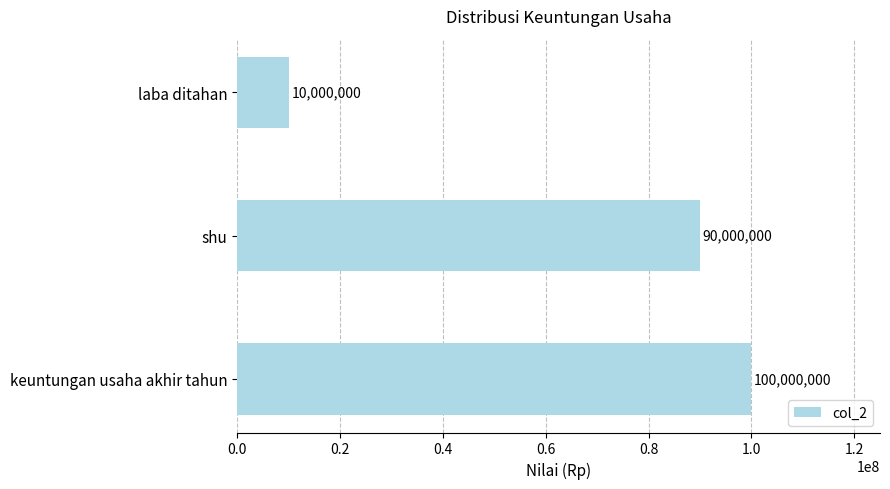

What is the difference between the maximum and minimum values?

90000000